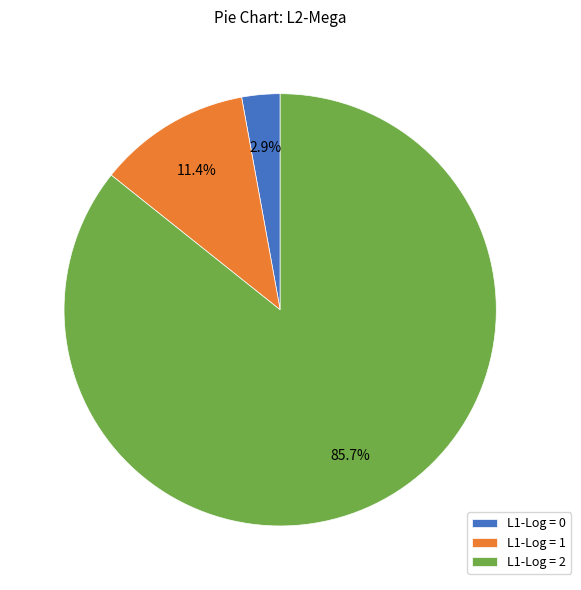

Rank the categories by value from lowest to highest.

L1-Log = 0, L1-Log = 1, L1-Log = 2